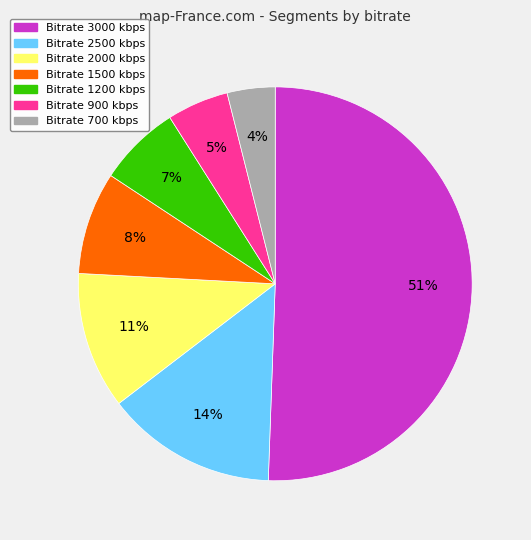

To the nearest percent, what is the average slice percentage?

14%